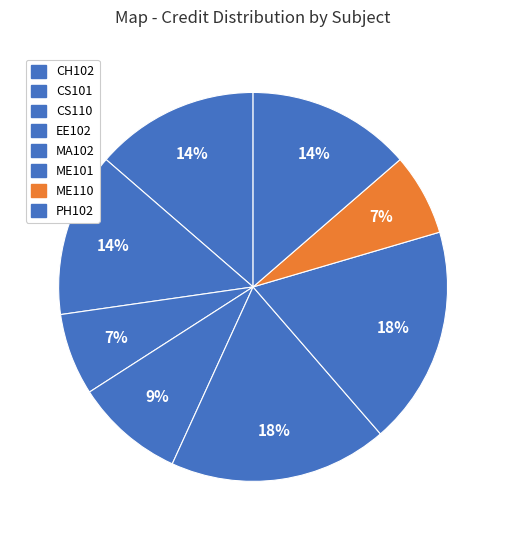

How many segments does this pie chart have?

8